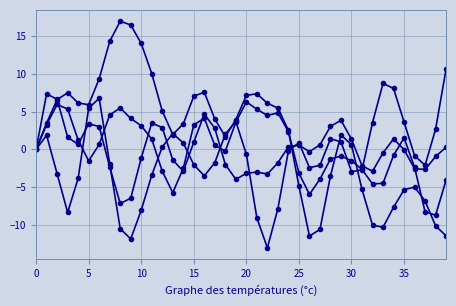

Reading left to right, transcribe all the data shown in this chart.

T7: 0.0	3.5	6.6	7.5	6.1	5.9	9.3	14.3	17.0	16.5	14.0	10.0	5.1	2.0	3.4	7.0	7.6	4.0	1.7	3.9	7.1	7.3	6.1	5.5	2.5	-4.9	-11.5	-10.6	-3.5	1.9	0.6	-5.3	-10.0	-10.3	-7.7	-5.3	-5.0	-6.8	-10.1	-11.4
P7: -0.0	3.3	5.9	5.3	1.2	-1.5	0.6	4.5	5.5	4.1	3.1	1.4	-2.9	-5.7	-2.5	3.2	4.1	0.5	-0.2	3.6	6.3	5.3	4.5	4.8	2.3	-3.1	-6.0	-3.9	-1.3	-0.9	-1.5	-2.7	-4.6	-4.5	-0.8	1.5	-2.4	-8.3	-8.7	-4.1
P8: -0.0	7.3	6.6	1.6	0.6	3.4	3.0	-2.3	-7.2	-6.5	-1.1	3.5	2.9	-1.4	-2.9	1.0	4.7	2.8	-2.0	-4.0	-3.2	-3.0	-3.3	-1.8	0.4	0.6	-0.3	0.6	3.0	3.9	1.3	-2.2	-2.9	-0.5	1.4	-0.0	-2.6	-2.7	-0.9	0.3
T8: 0.0	1.9	-3.2	-8.3	-3.8	5.5	6.8	-1.9	-10.5	-11.9	-8.1	-3.4	0.3	2.1	0.9	-2.0	-3.5	-1.8	2.0	3.7	-0.7	-9.1	-13.0	-7.8	-0.2	0.9	-2.4	-2.1	1.4	1.0	-3.0	-2.7	3.5	8.7	8.1	3.6	-0.8	-2.1	2.7	10.6